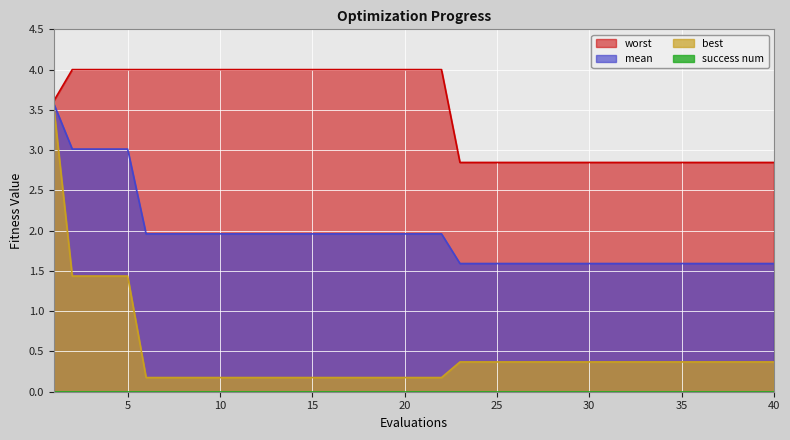

What is the maximum value for mean?

3.6